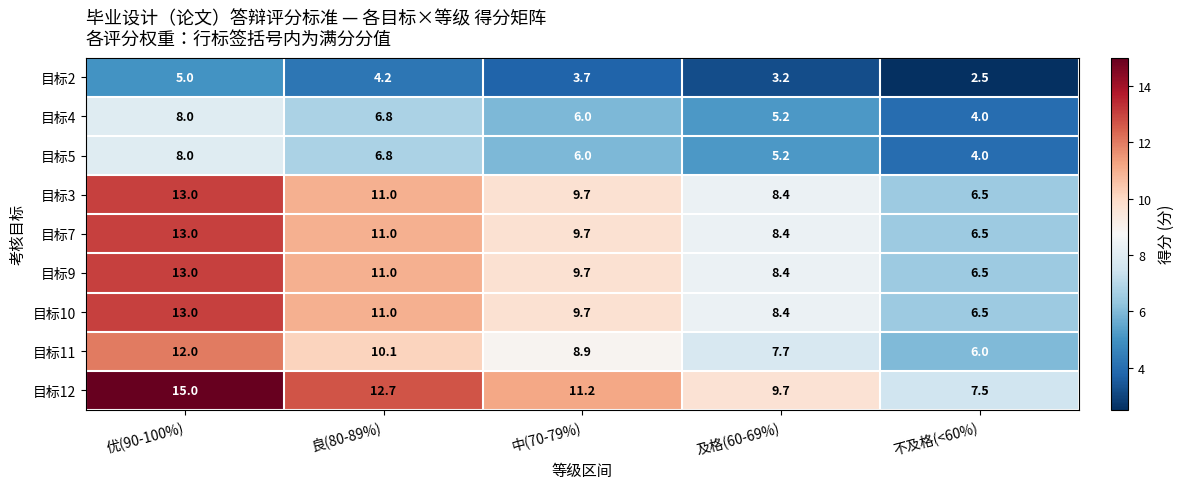

Which category has the lowest value in the 目标5 series?

不及格(<60%)